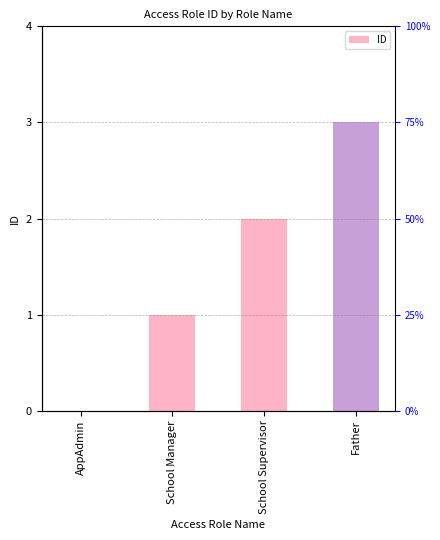

What is the difference between the values at School Supervisor and Father?

1